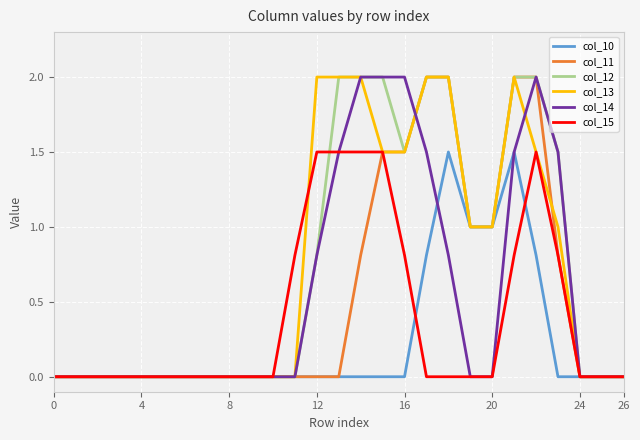

What is the maximum value for col_14?

2.0